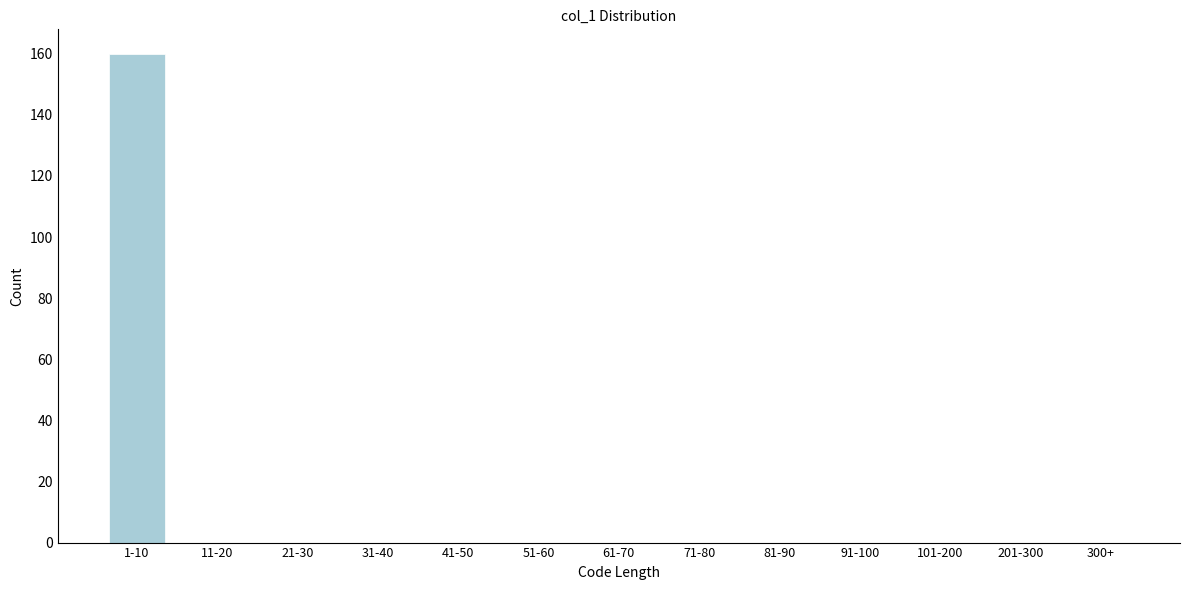

Reading left to right, what are all the values shown in this chart?

1-10=160	11-20=0	21-30=0	31-40=0	41-50=0	51-60=0	61-70=0	71-80=0	81-90=0	91-100=0	101-200=0	201-300=0	300+=0